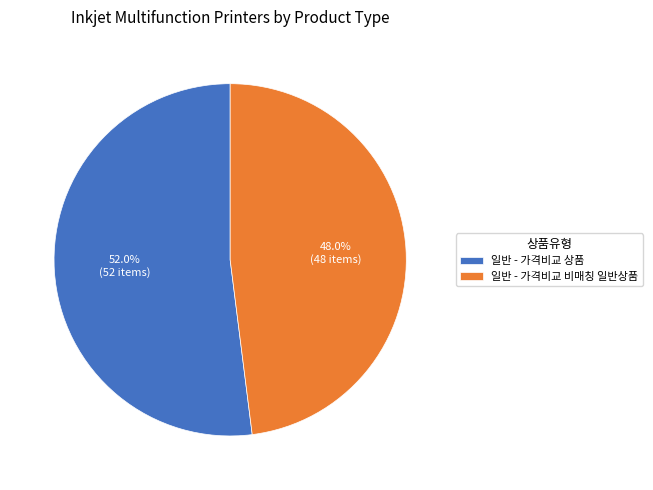

What is the ratio of the value at 일반 - 가격비교 비매칭 일반상품 to the value at 일반 - 가격비교 상품?

0.9